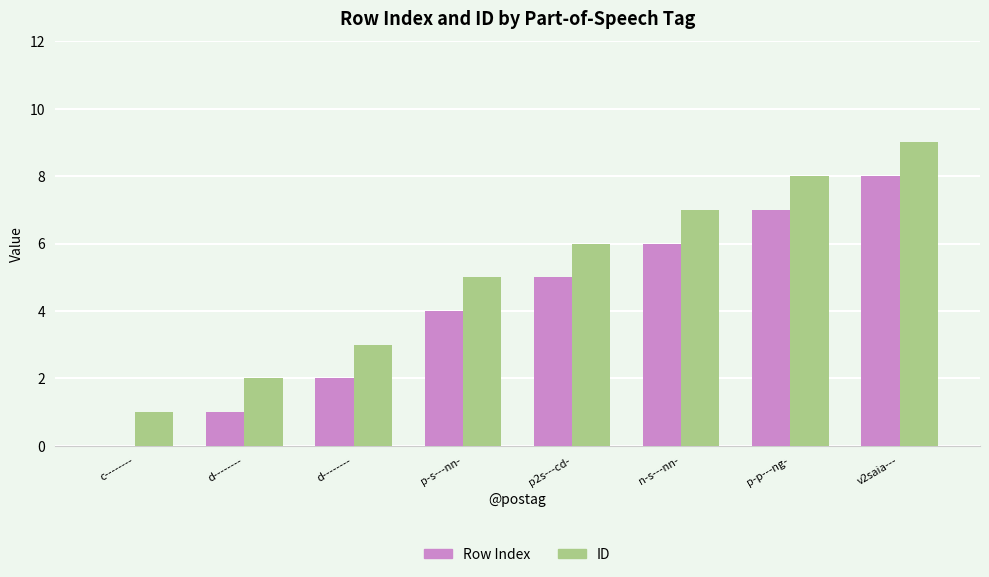

What are all the series names shown in the legend?

Row Index, ID